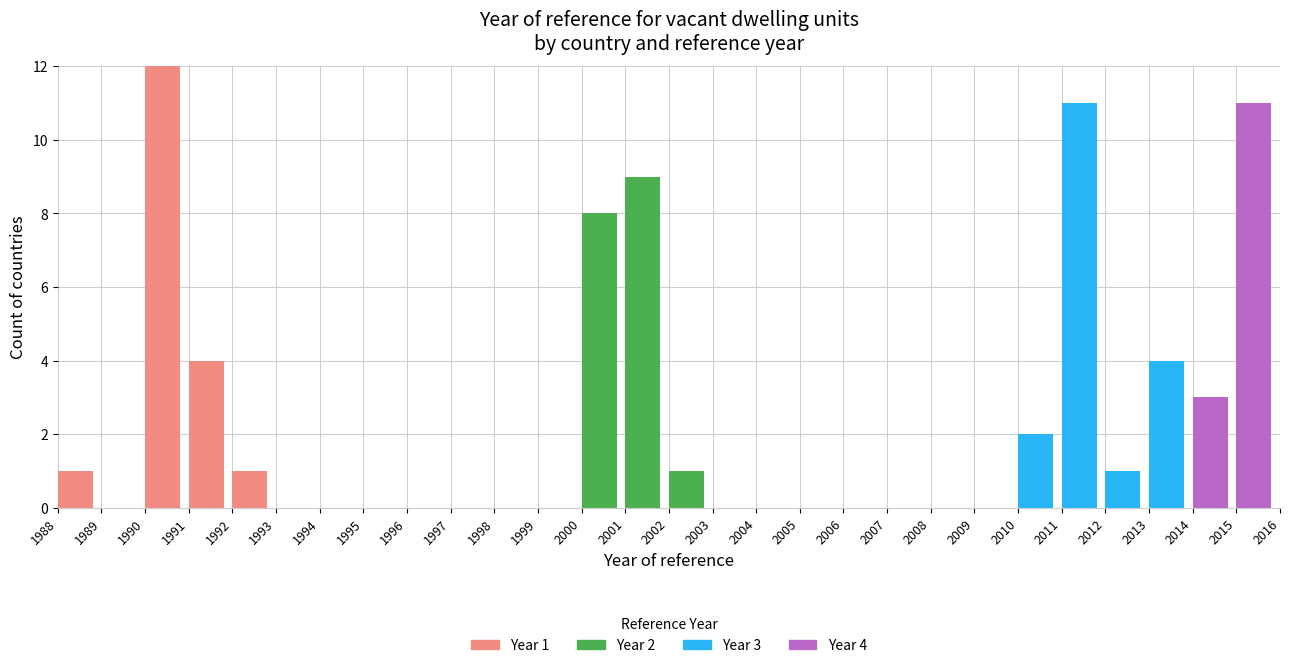

The value of Year 1 at 2007 is 7. True or false?

False